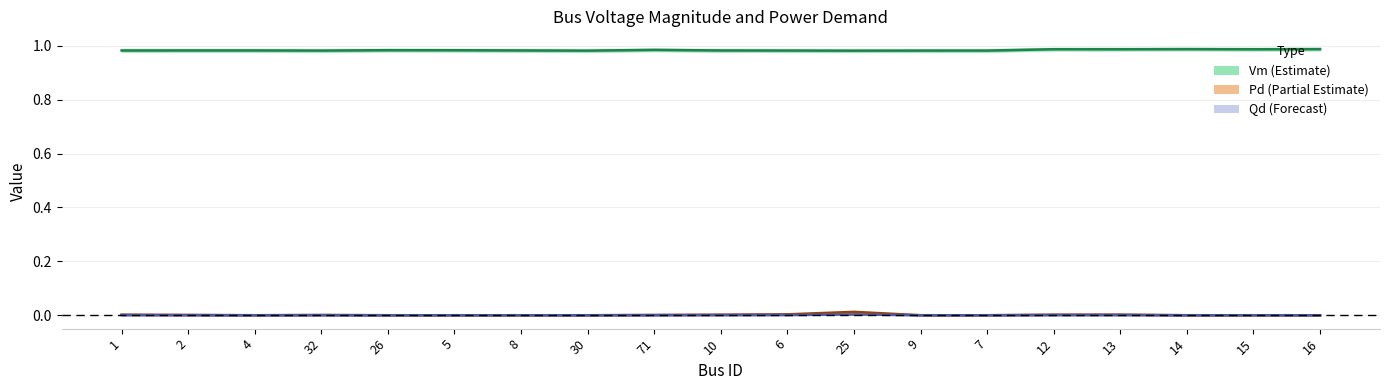

At how many categories does at least one series exceed 0?

19